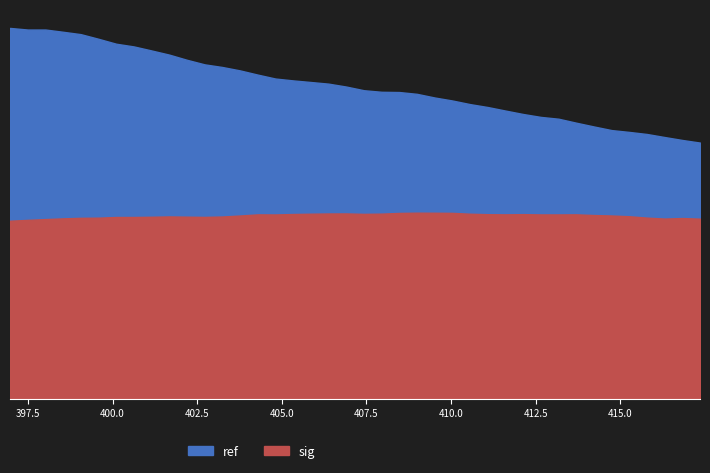

What are all the series names shown in the legend?

ref, sig